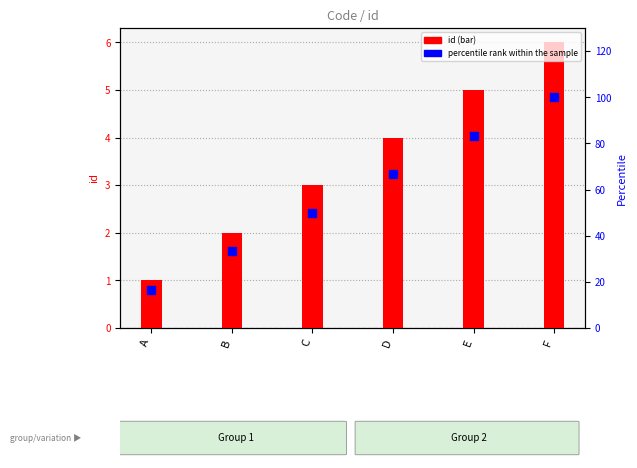

What are all the series names shown in the legend?

id, percentile rank within the sample